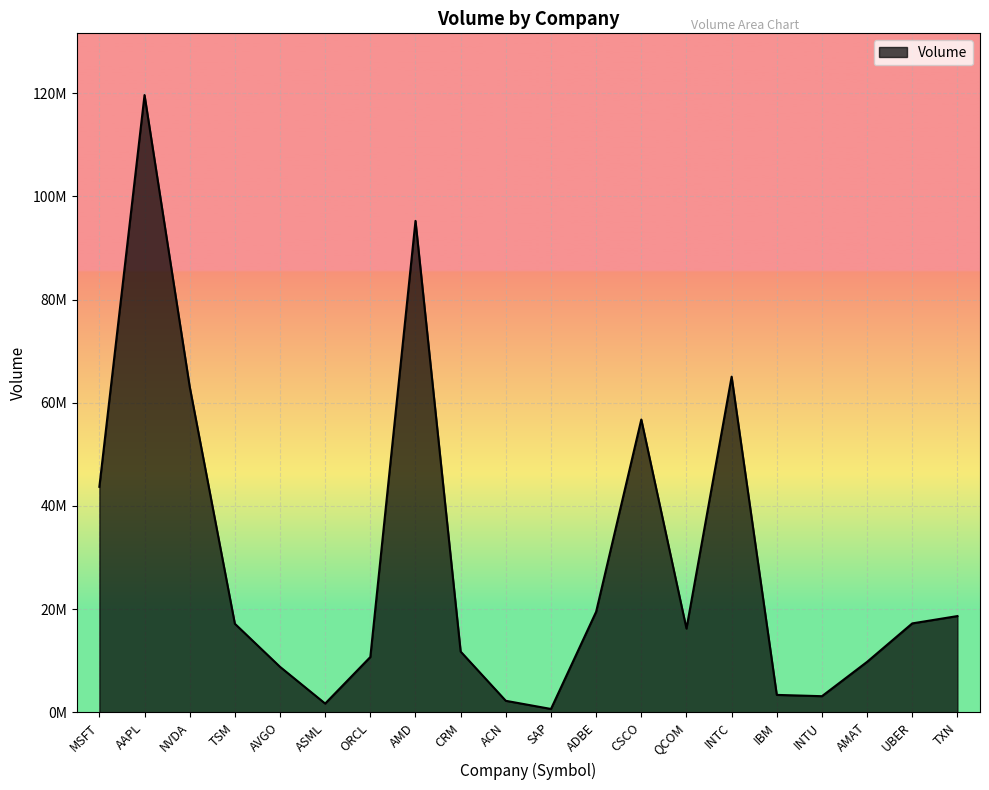

What value does the data have at INTC, to the nearest 100?

65052700